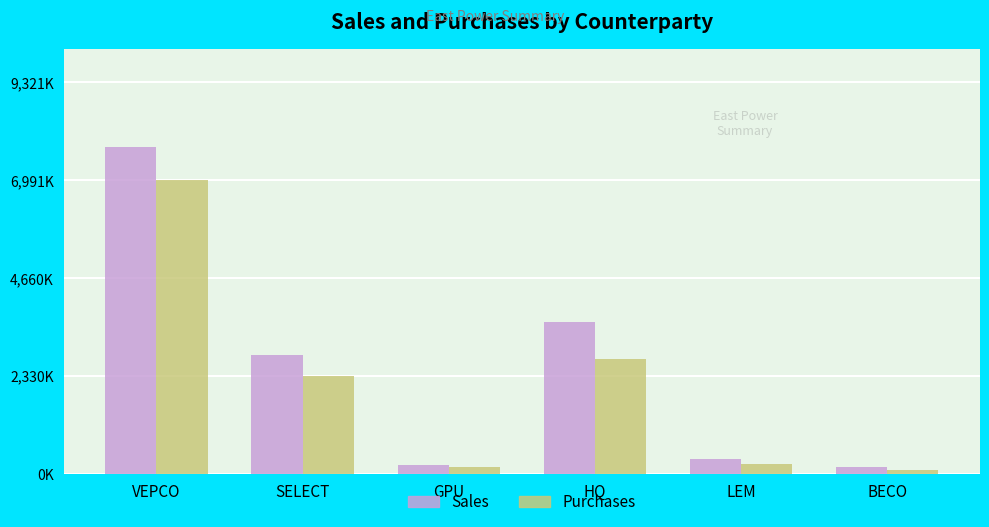

What are all the series names shown in the legend?

Sales, Purchases